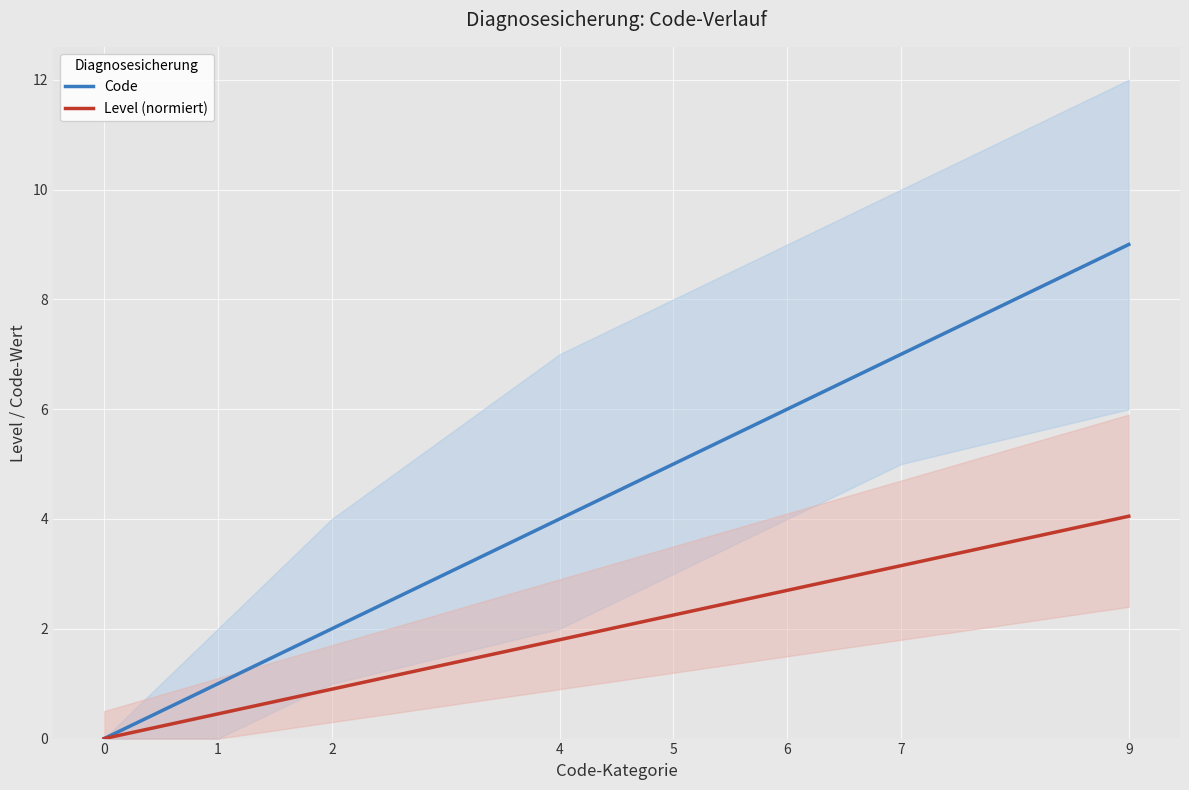

Reading left to right, what are all the values shown in this chart?

Code: 0=0.0	1=1.0	2=2.0	4=4.0	5=5.0	6=6.0	7=7.0	9=9.0
Level (normiert): 0=0.0	1=0.5	2=0.9	4=1.8	5=2.2	6=2.7	7=3.1	9=4.0